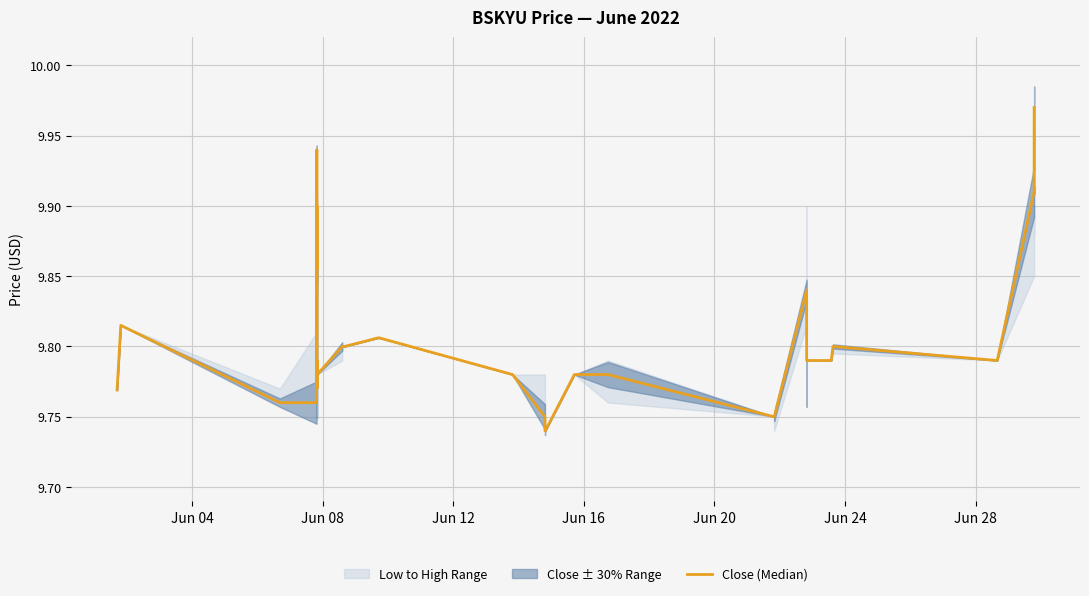

What is the difference between the maximum and minimum values?

0.2